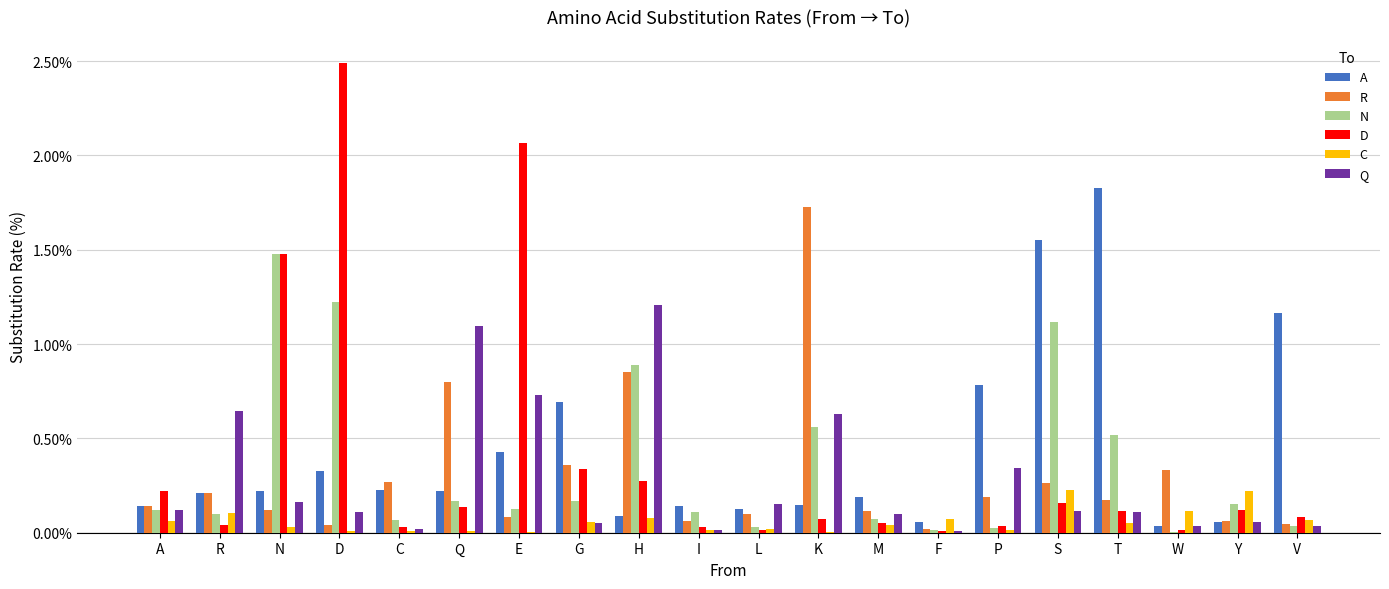

What are all the series names shown in the legend?

A, R, N, D, C, Q